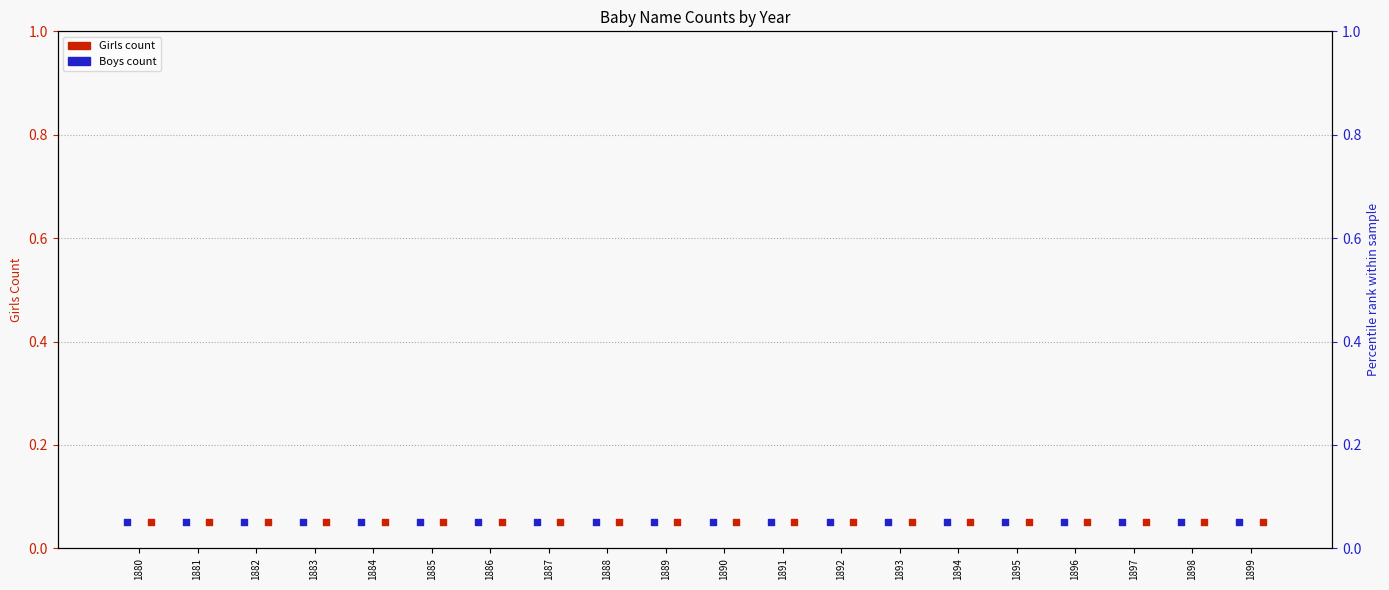

Is the value of Boys at 1895 greater than the value of Boys percentile at 1893?

No